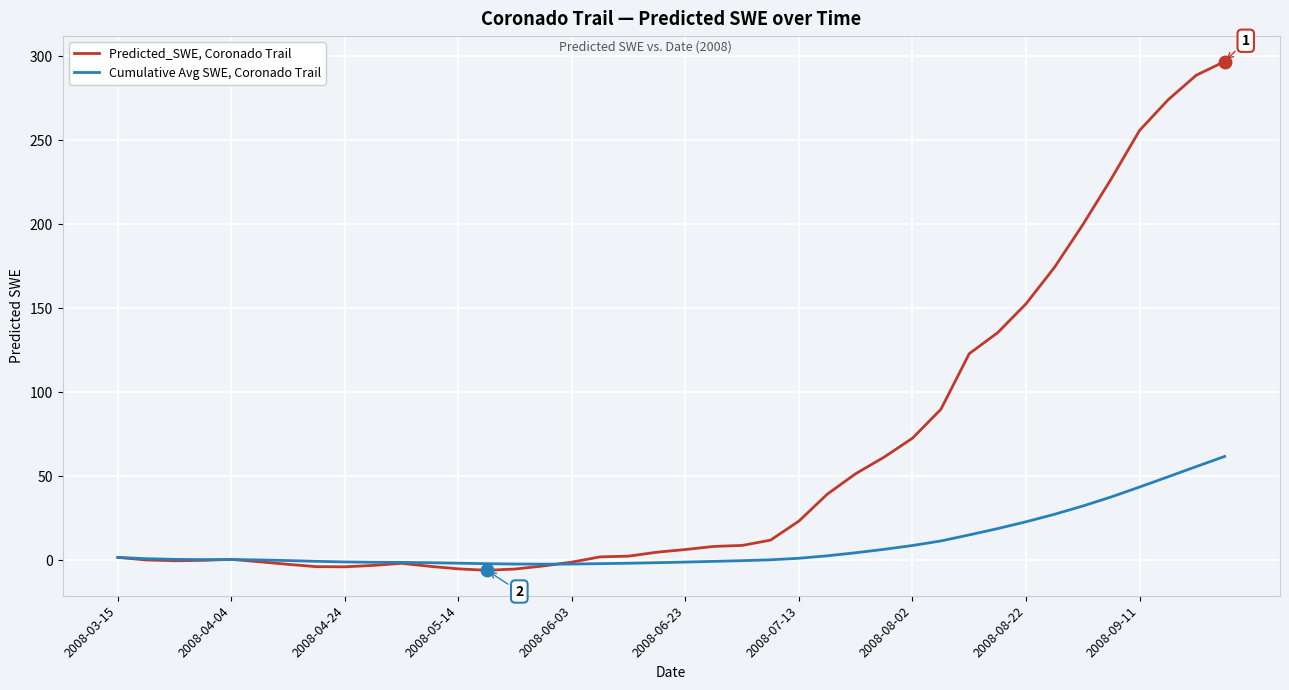

Which series has the largest total across all categories?

Predicted_SWE, Coronado Trail